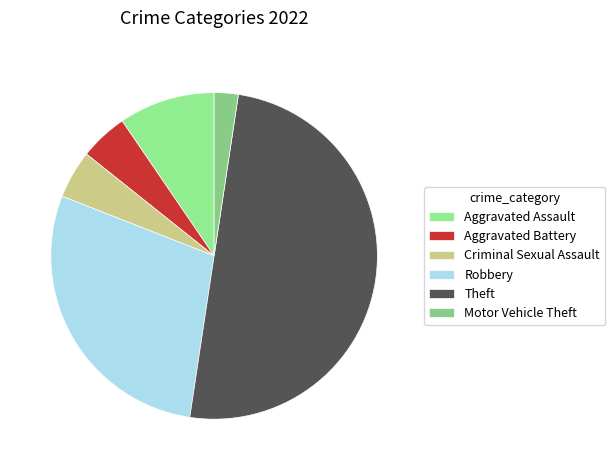

How many slices are in this pie chart?

6